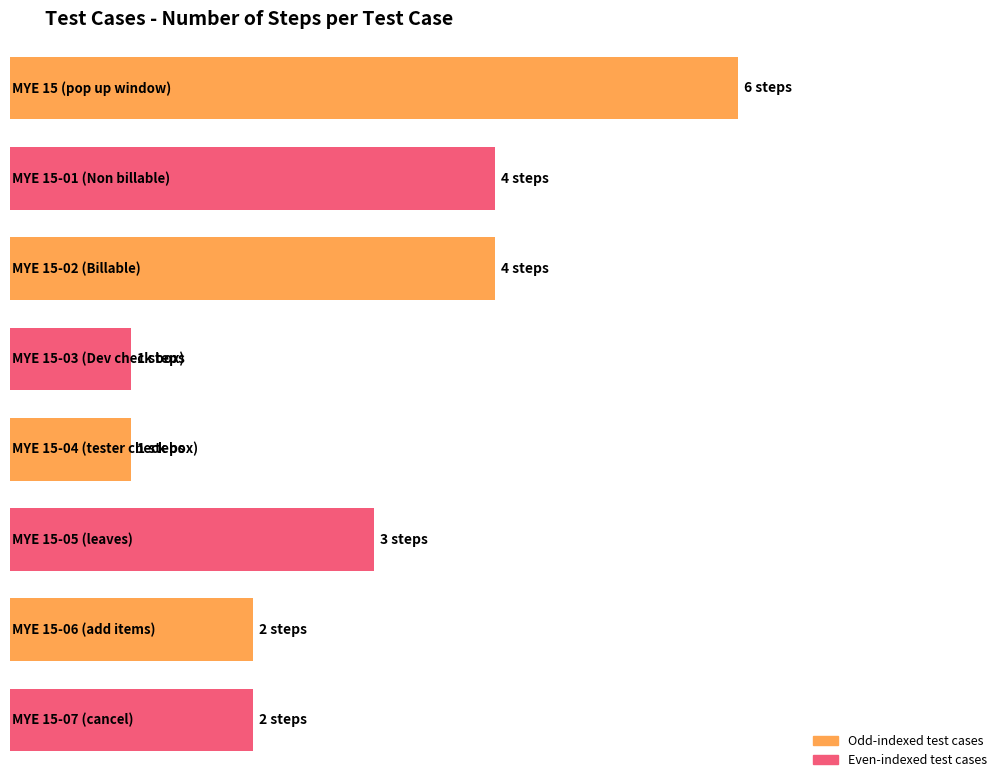

Which category has the highest value across all series?

MYE 15 (pop up window)